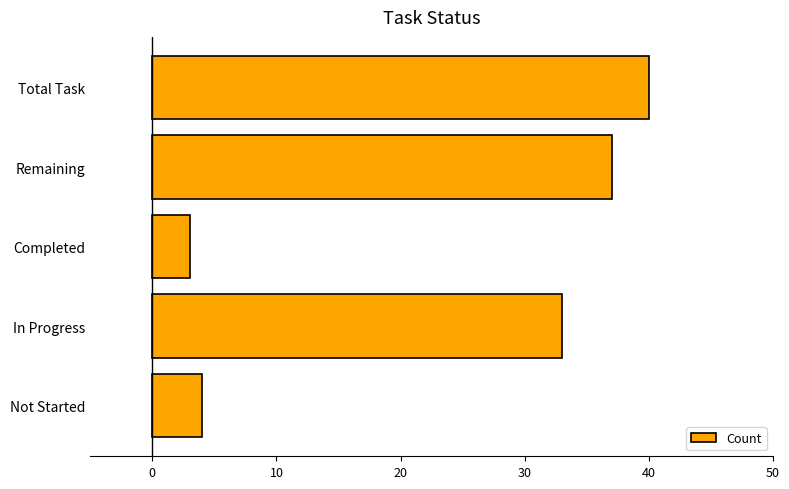

Reading bottom to top, what are all the values shown in this chart?

Not Started=4	In Progress=33	Completed=3	Remaining=37	Total Task=40